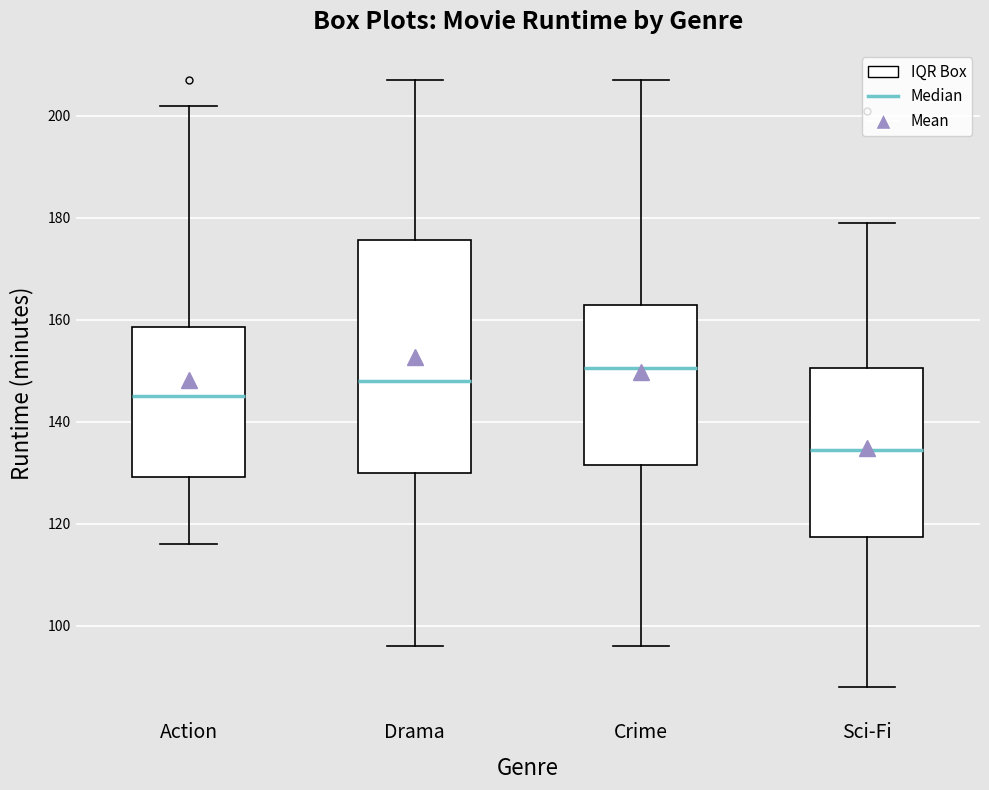

Which box's median line is the highest?

Crime